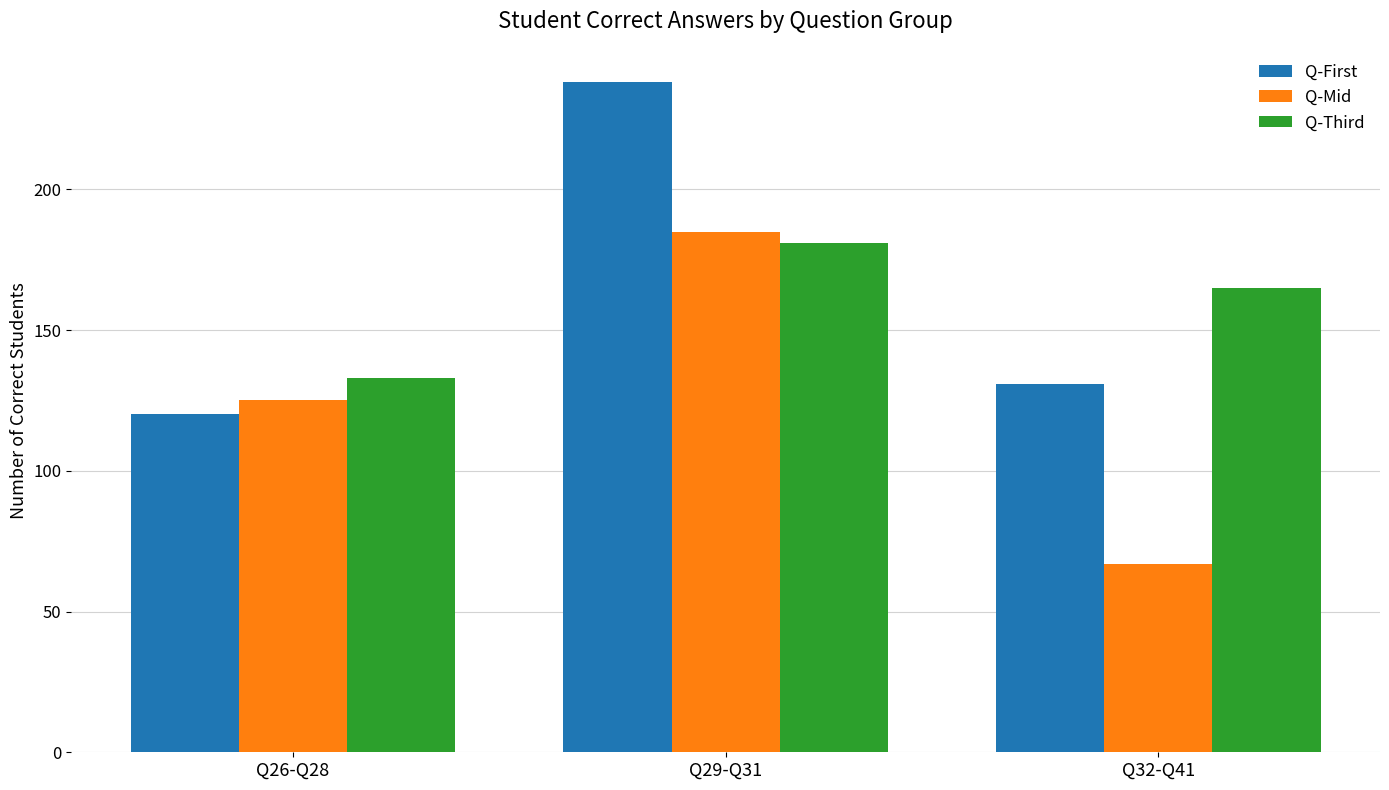

Which series changed the most between Q26-Q28 and Q32-Q41?

Q-Mid